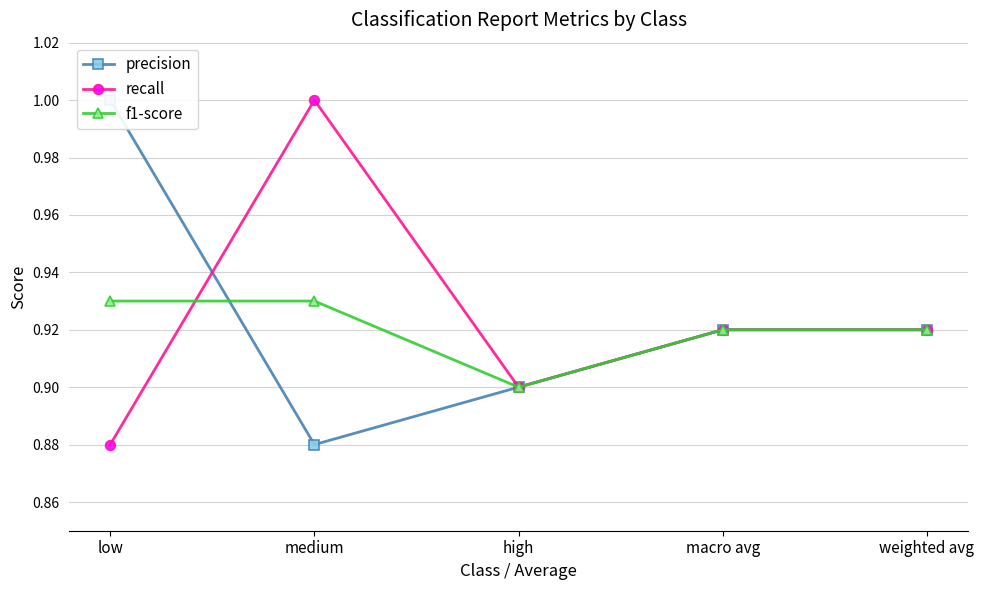

What is the average value of the precision series?

0.9